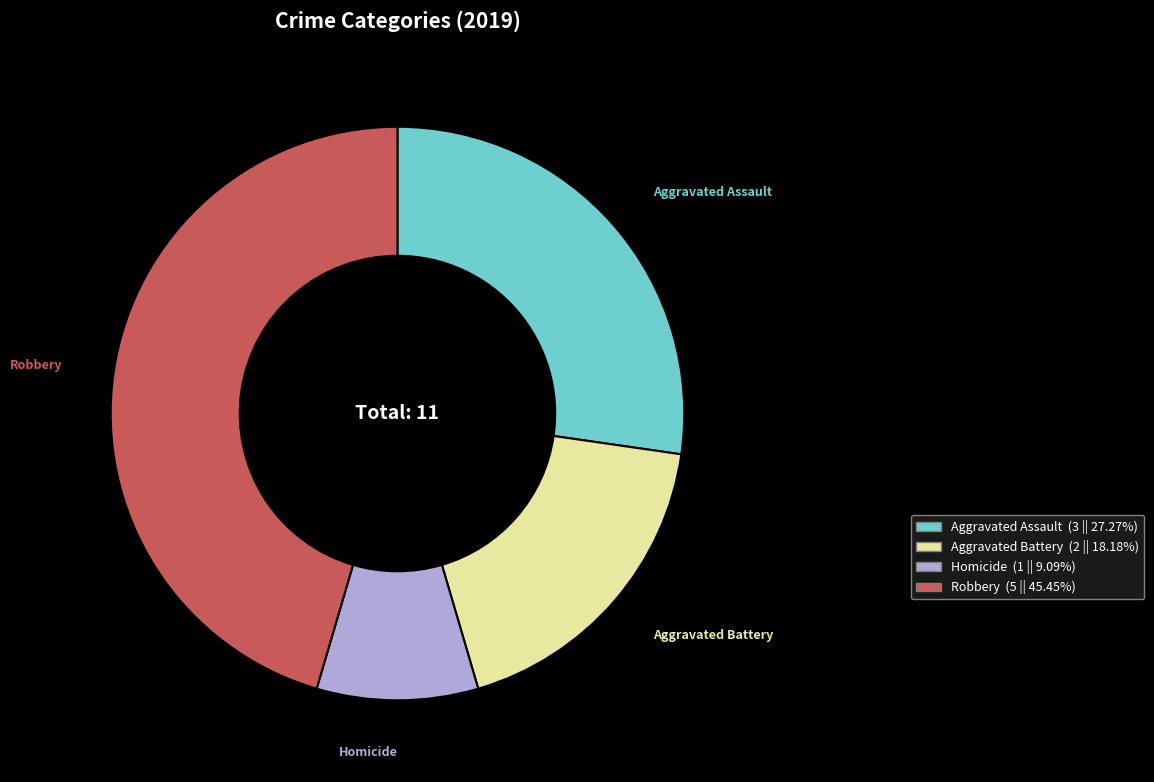

Approximately how many times larger is the value at Aggravated Battery compared to Aggravated Assault?

0.7